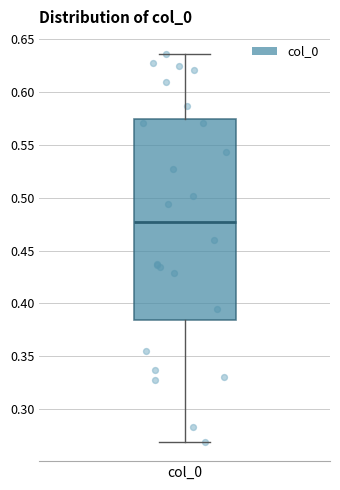

Transcribe this box plot: give where the median line is, the range the box spans, and where the two whiskers end, as read against the y-axis. The values are not printed on the chart, so give them approximately, as read against the axis.

median 0.475, box 0.385 to 0.575, whiskers 0.270 to 0.635